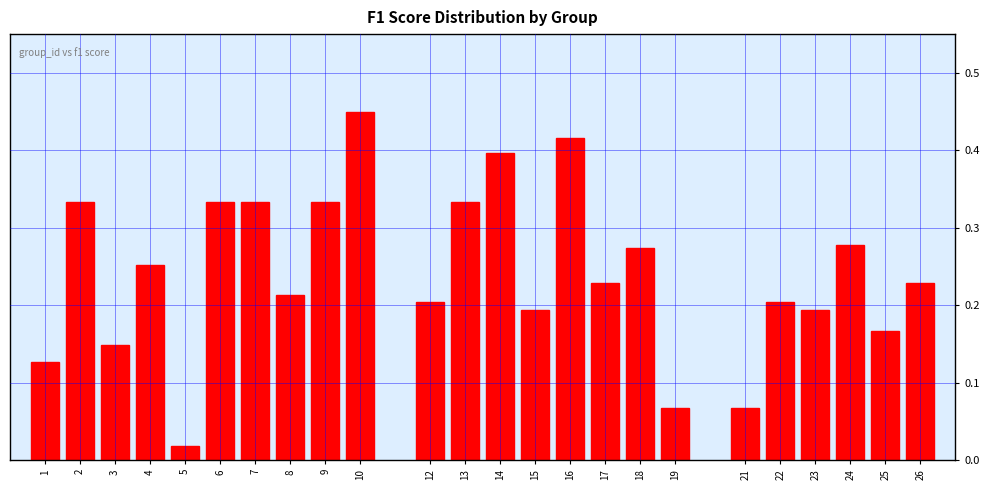

Which category has the highest value across all series?

10